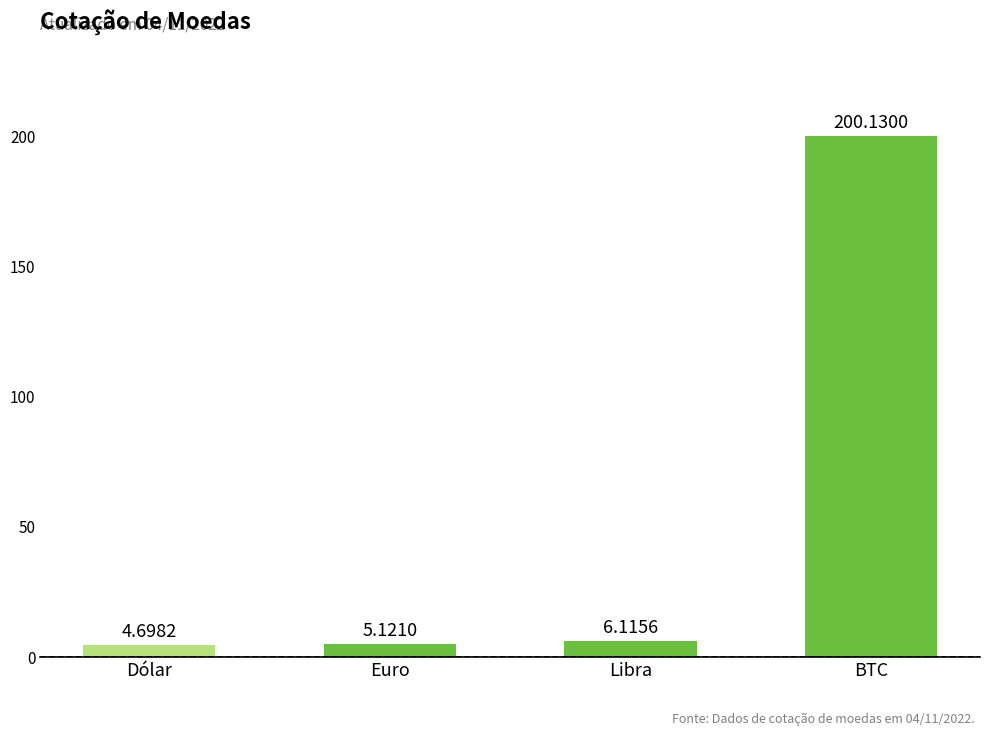

At which label is the value closest to 102?

Libra